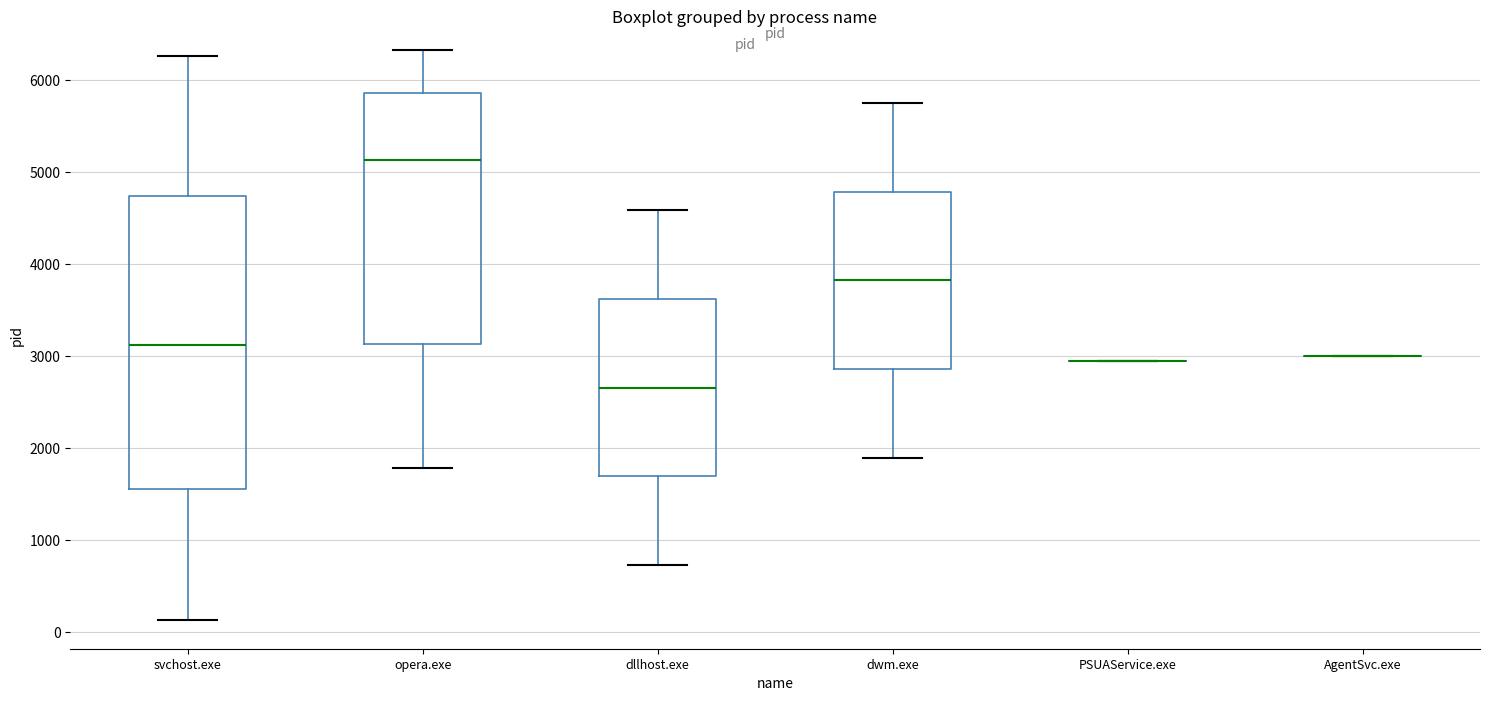

Reading left to right, transcribe this box plot: for each box, give where its median line is, the range the box spans, and where its two whiskers end, as read against the y-axis. The values are not printed on the chart, so give them approximately, as read against the axis.

svchost.exe: median 3100, box 1600 to 4700, whiskers 100 to 6300
opera.exe: median 5100, box 3100 to 5900, whiskers 1800 to 6300
dllhost.exe: median 2700, box 1700 to 3600, whiskers 700 to 4600
dwm.exe: median 3800, box 2900 to 4800, whiskers 1900 to 5800
PSUAService.exe: box collapsed to a line at 2900, whiskers 2900 to 2900
AgentSvc.exe: box collapsed to a line at 3000, whiskers 3000 to 3000